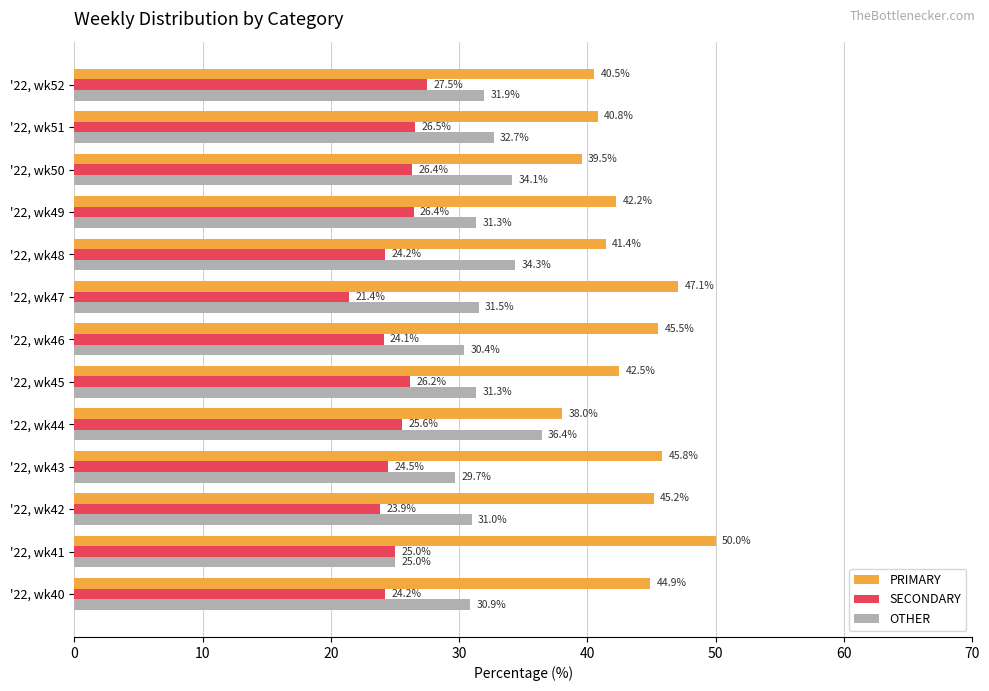

Which category has the highest value across all series?

'22, wk41